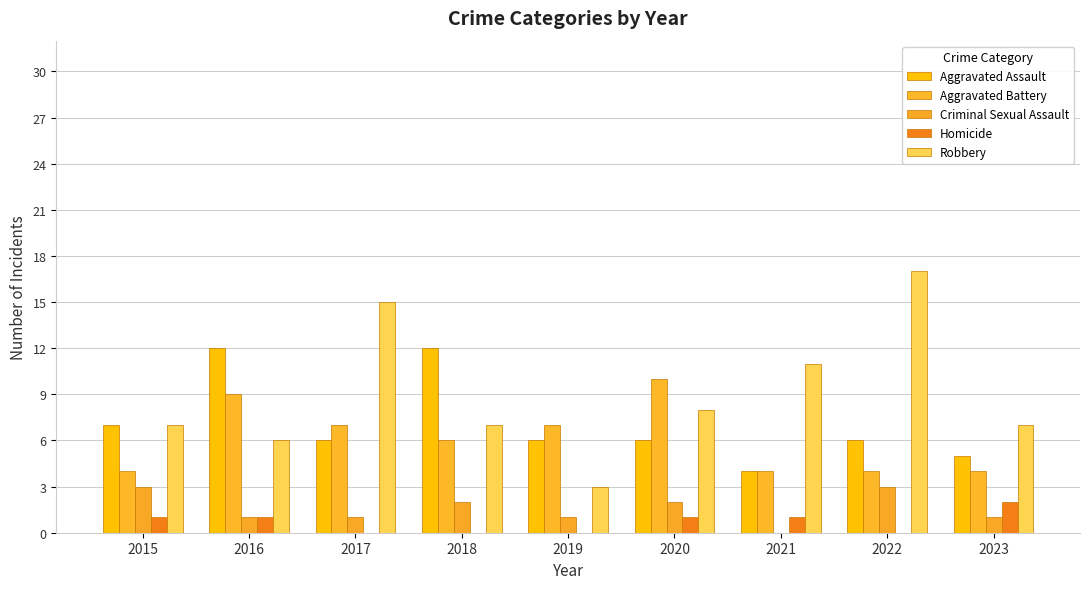

Is the value of Homicide at 2019 greater than the value of Robbery at 2016?

No